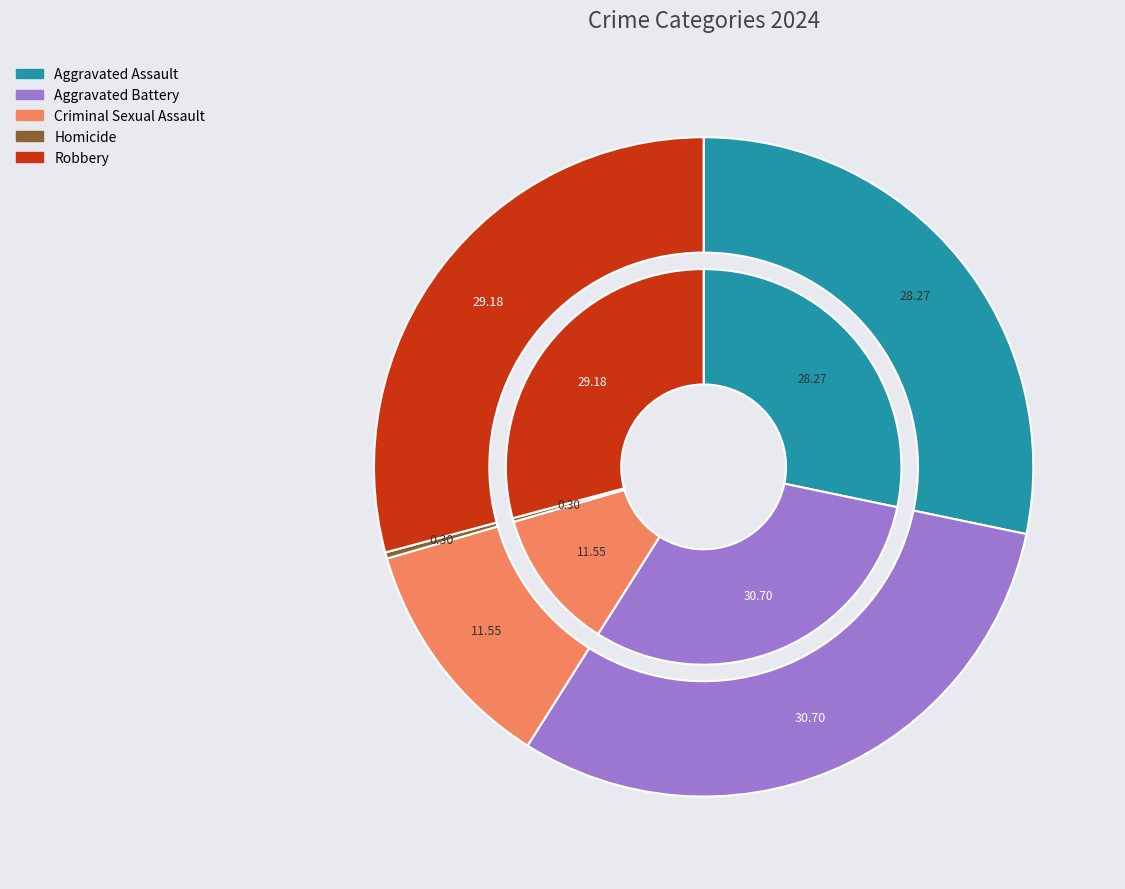

To the nearest percent, what is the difference between the largest and smallest slice percentages?

30%